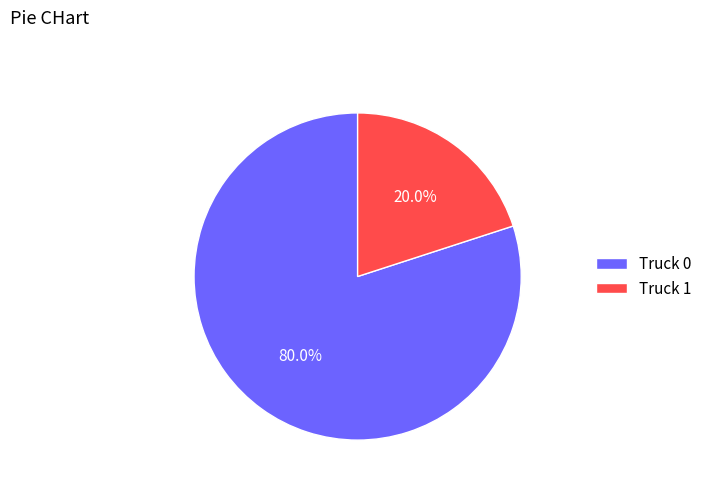

Count the number of slices in the pie.

2